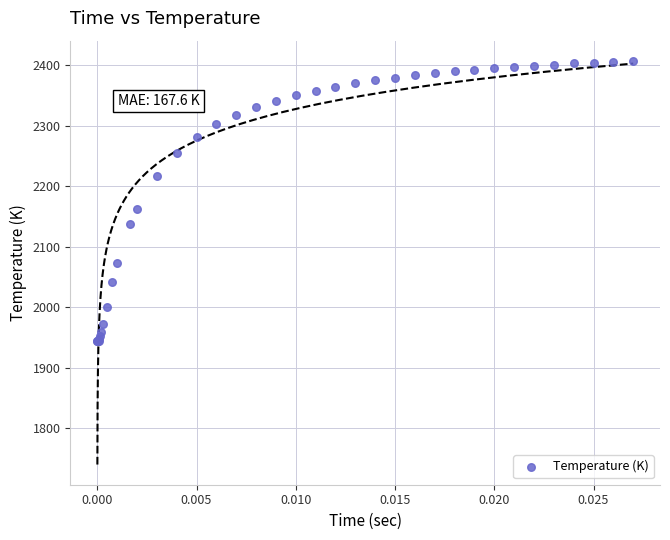

What Y value in the scatter plot is closest to 2175?

2162.2